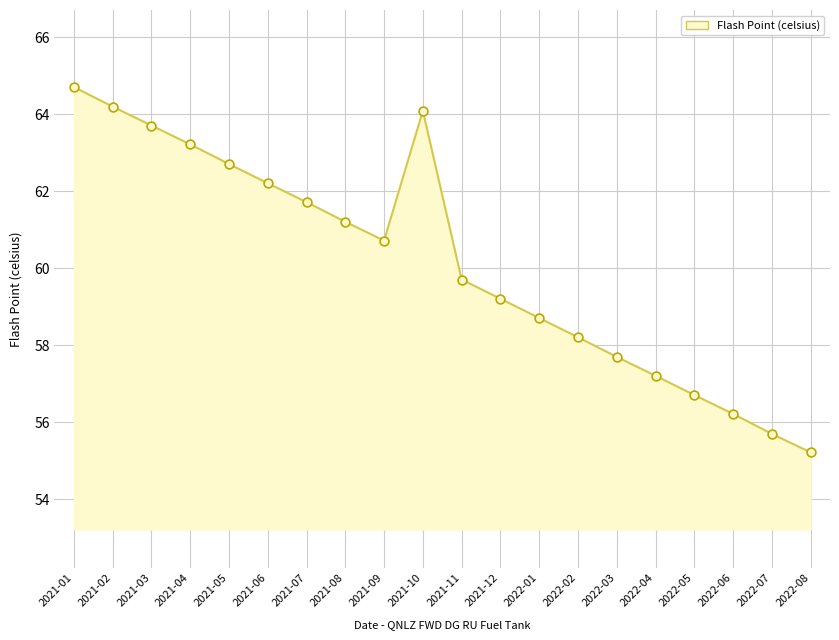

Between 2021-04 and 2021-06, which is larger?

2021-04